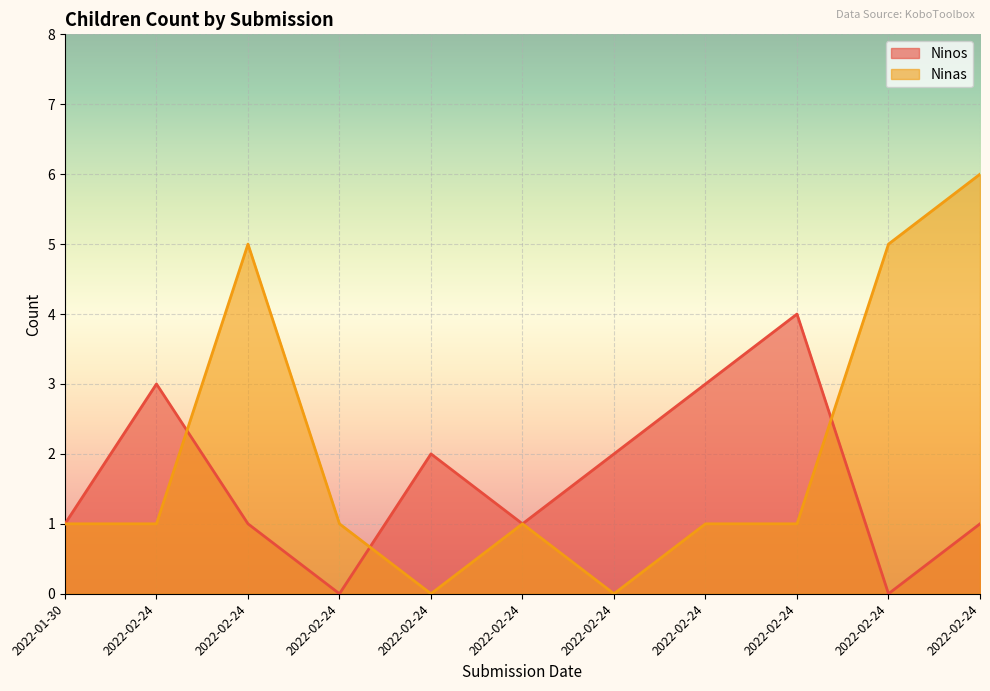

How many values in Ninas are above zero?

9